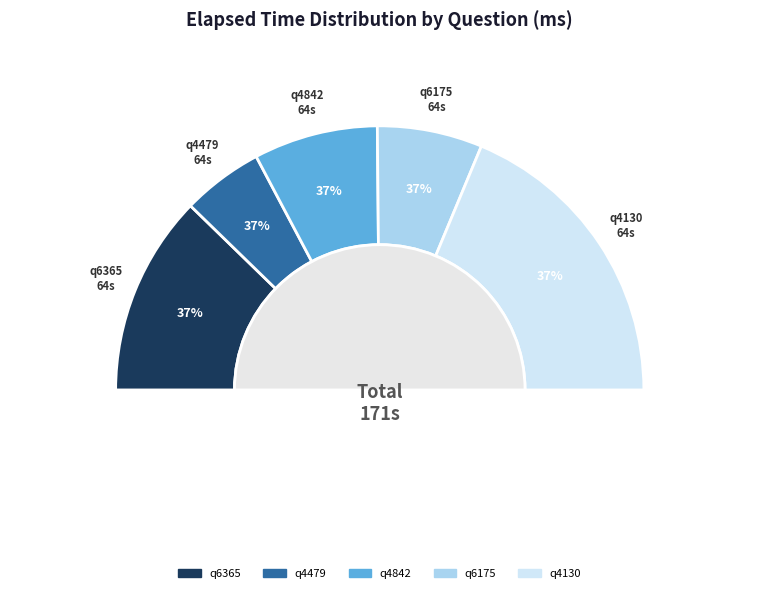

Does q4842 account for over 50% of the chart?

No